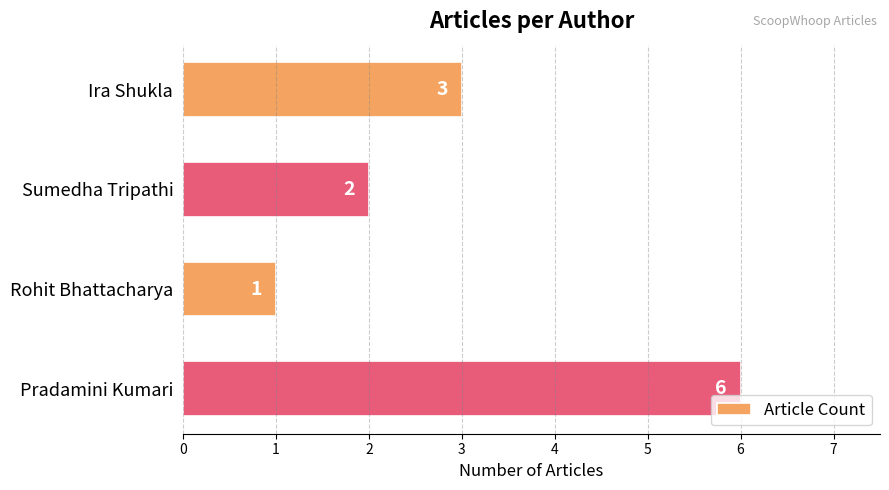

Does the chart contain any negative values?

No